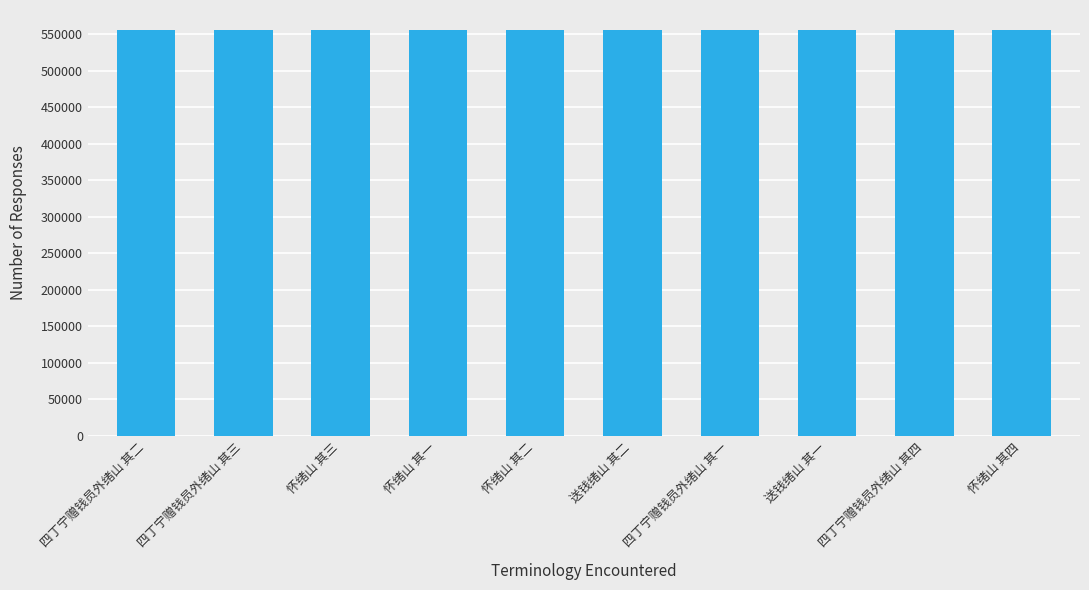

Is it true that the value at 送钱绪山 其一 is 555751?

True